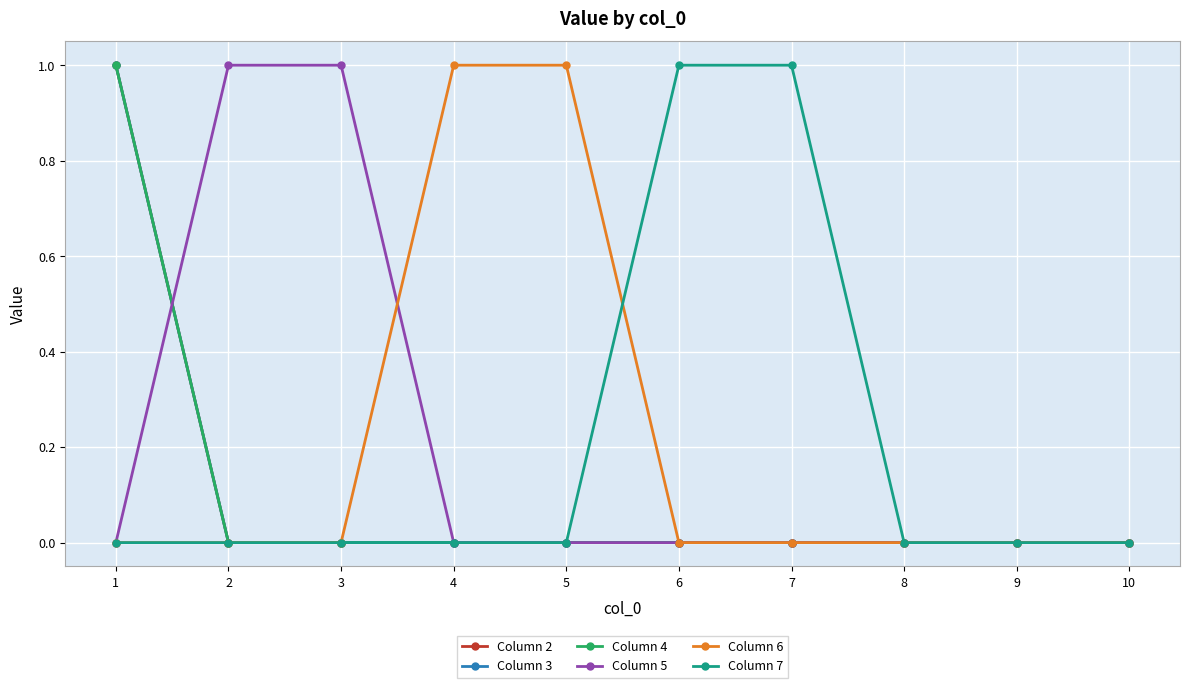

Does the chart have visible grid lines?

Yes